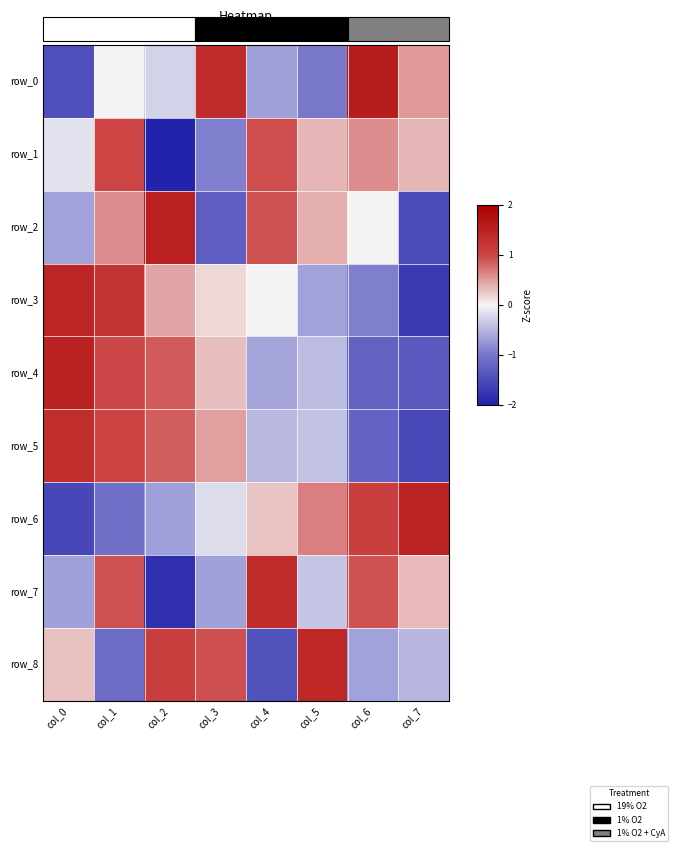

What is the smallest value displayed?

-2.2